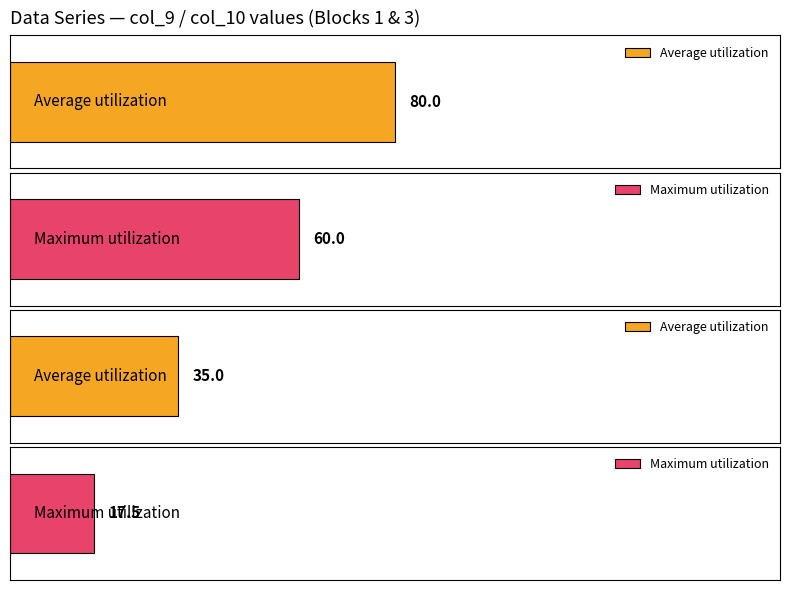

What position from the left is 6?

7